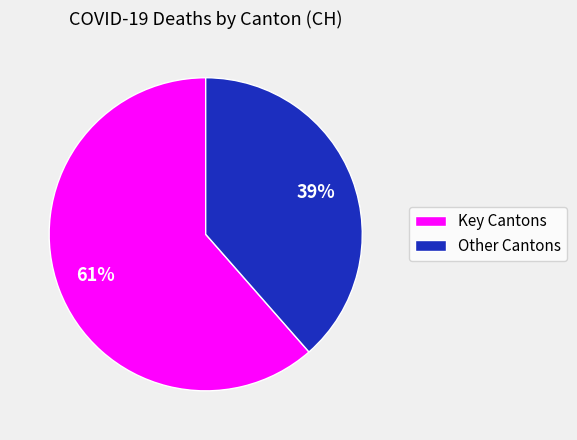

Is the sum of Other Cantons and Key Cantons greater than half?

Yes